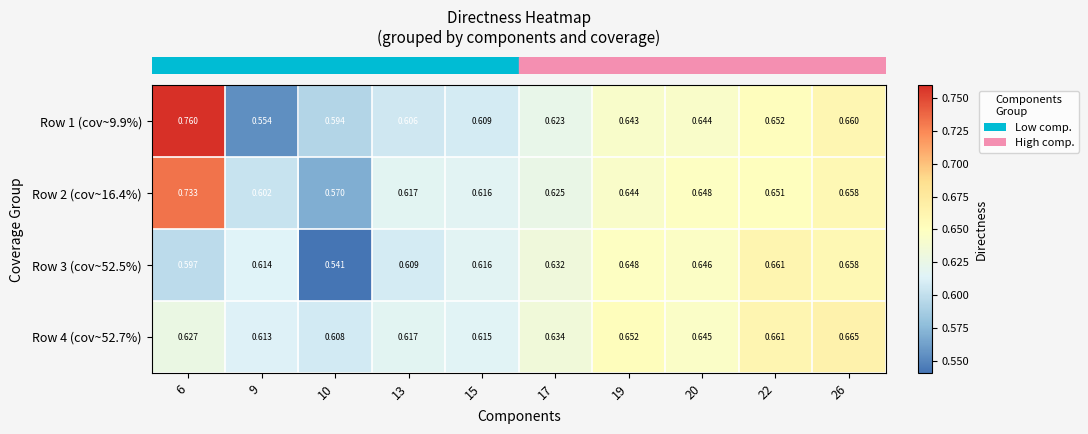

Is the value of Row 1 (cov~9.9%) at 10 greater than the value of Row 3 (cov~52.5%) at 15?

No